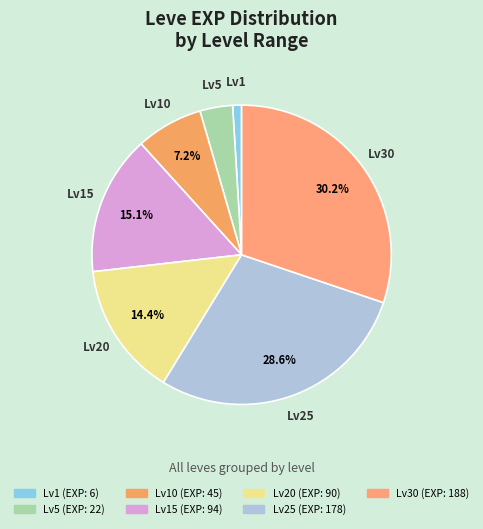

How many segments does this pie chart have?

7